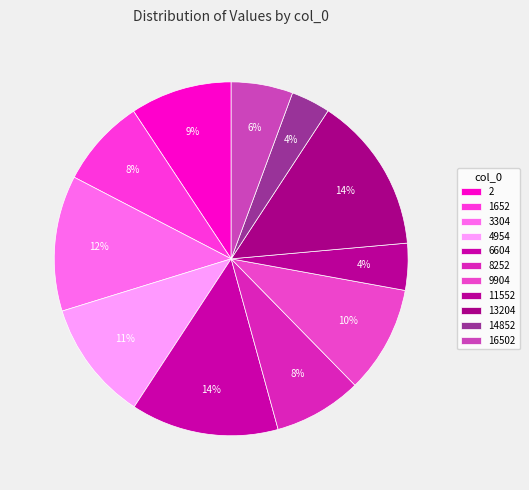

What percentage do 3304 and 11552 together represent?

16.7%